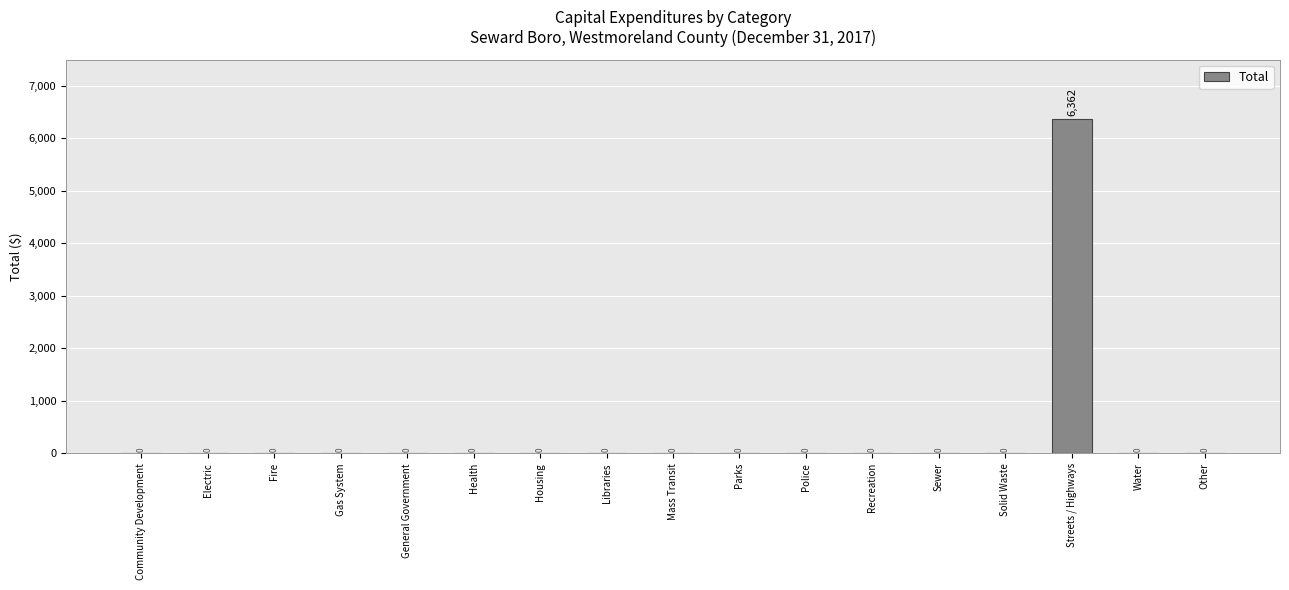

What is the average value?

374